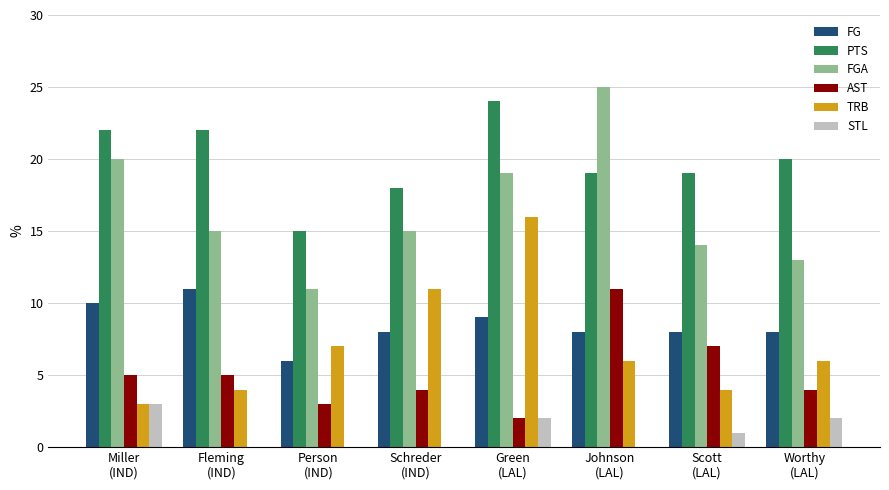

Which series has the largest total across all categories?

PTS